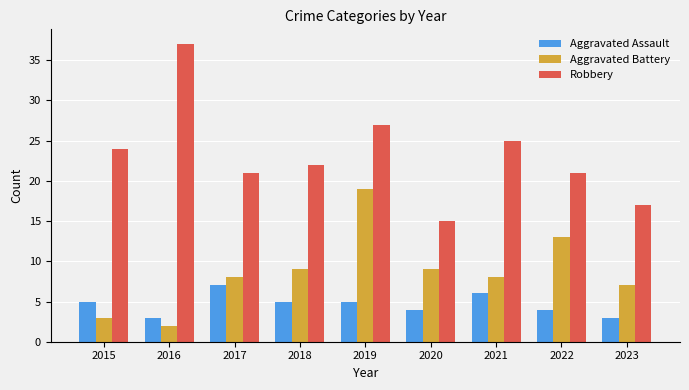

At which category is the sum across all series the highest?

2019